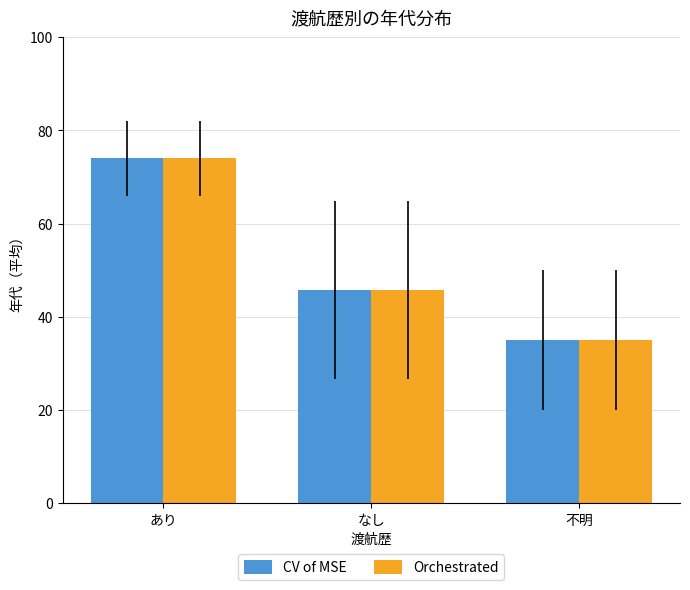

What is the label of the 3rd bar from the right?

あり